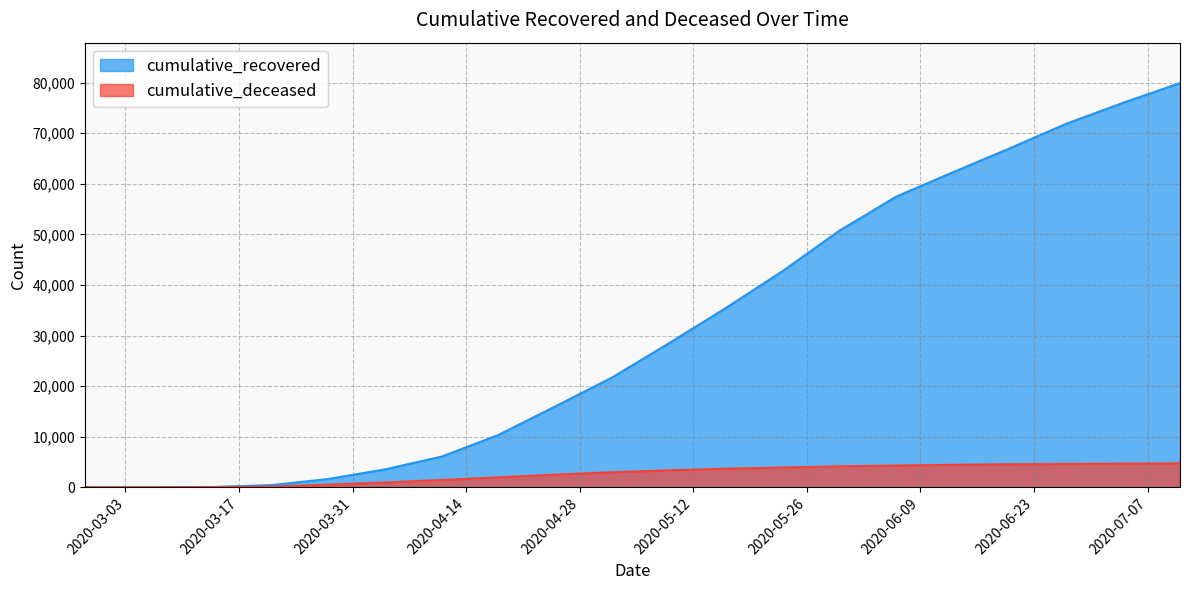

What is the total value across all series at 2020-05-16?

39101